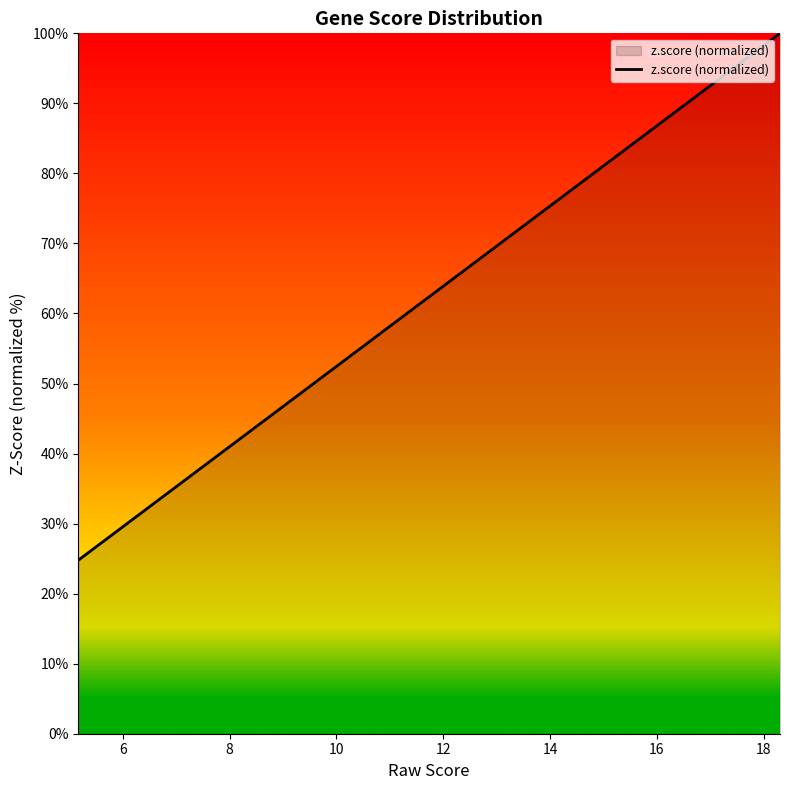

What is the difference between the maximum and minimum values?

75.2